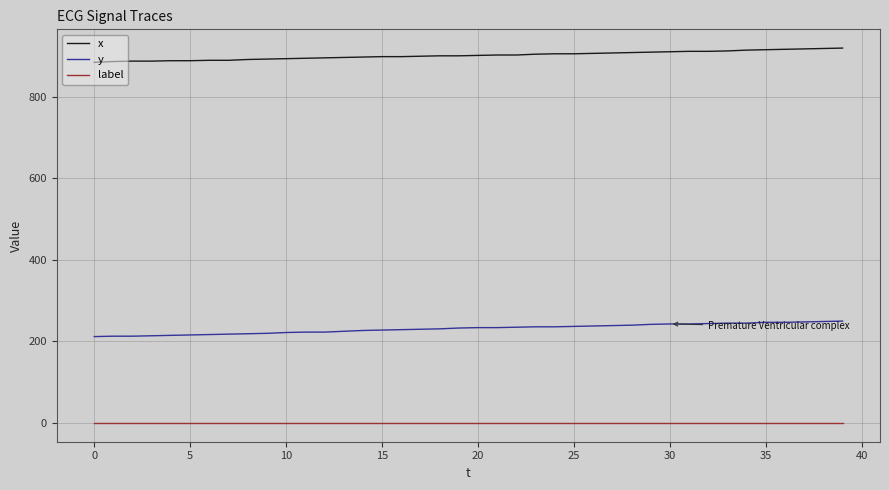

At how many categories does at least one series exceed 343?

40